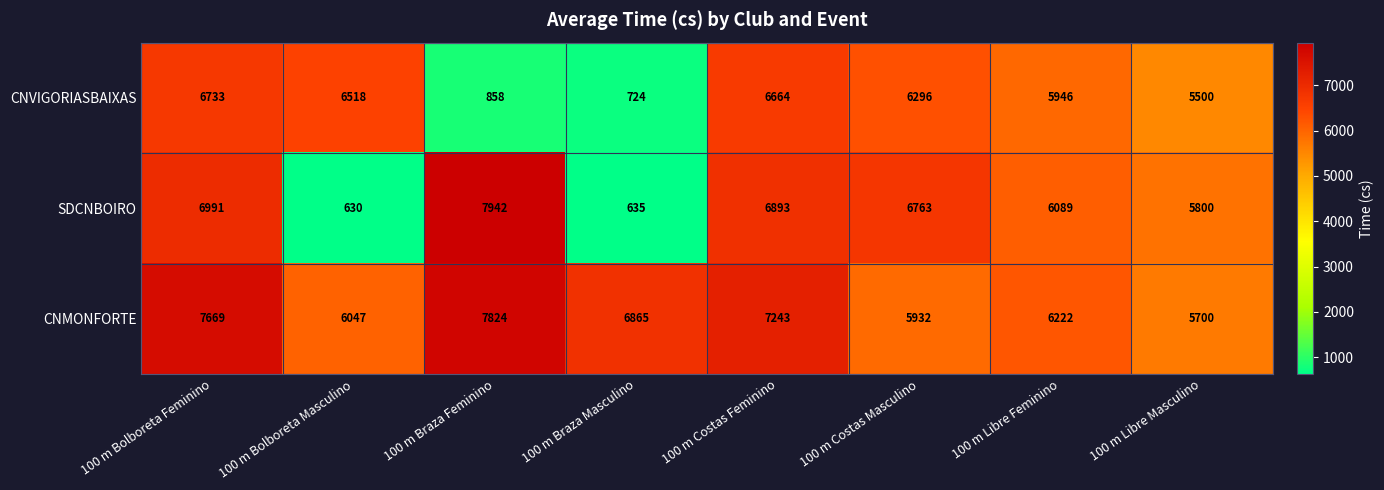

Which series has the largest range (max minus min)?

SDCNBOIRO